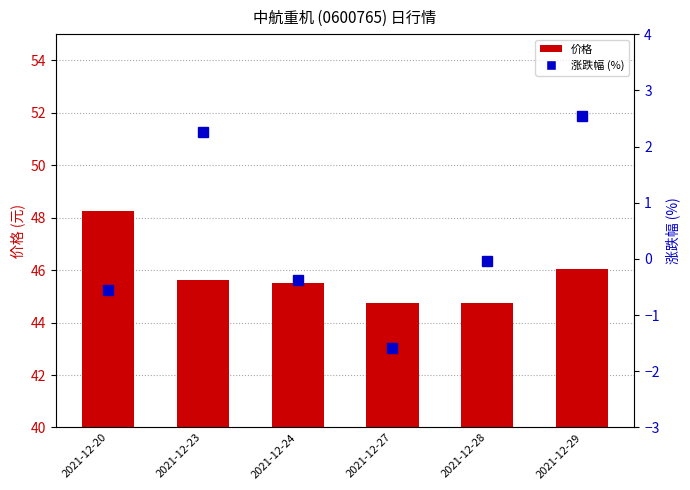

What is the lowest value of the 涨跌幅 (%) series?

-1.6